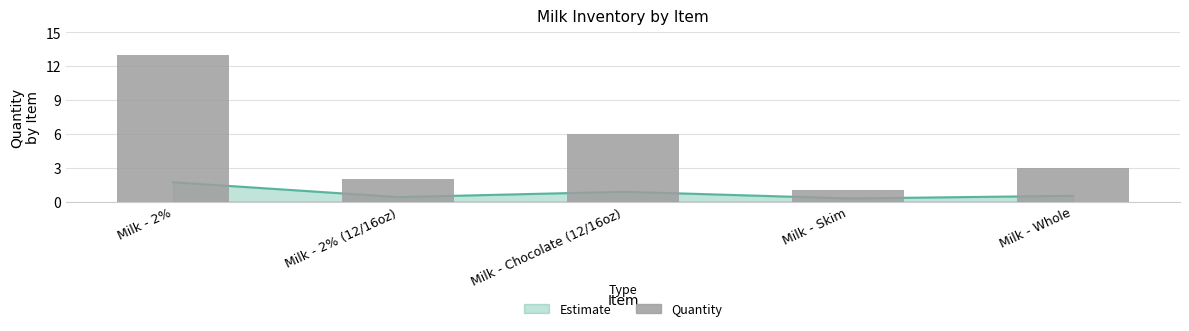

True or false: the data shows 5 at Milk - Whole.

False